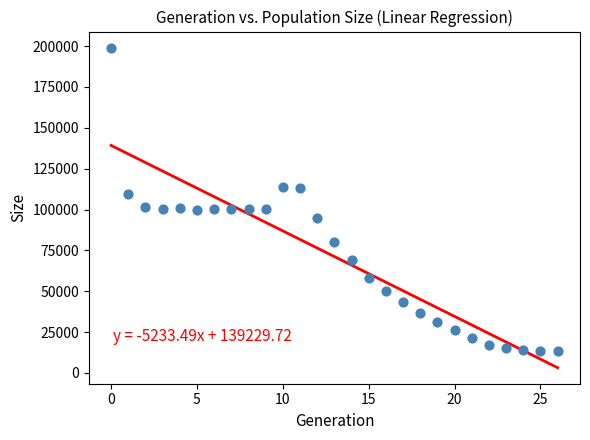

What is the range of Y values (max minus min)?

185631